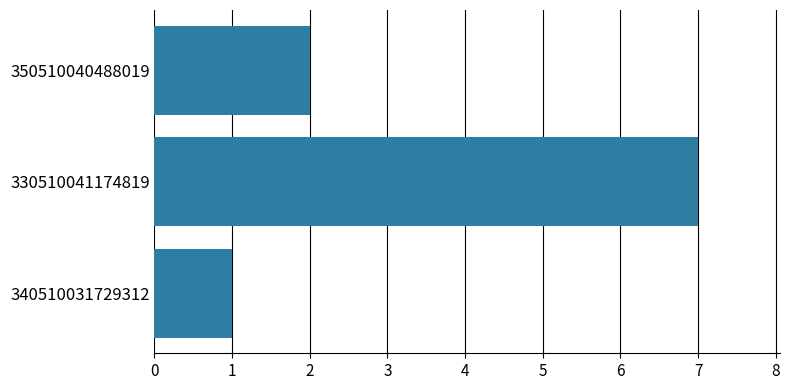

Which has a higher value, 340510031729312 or 350510040488019?

350510040488019